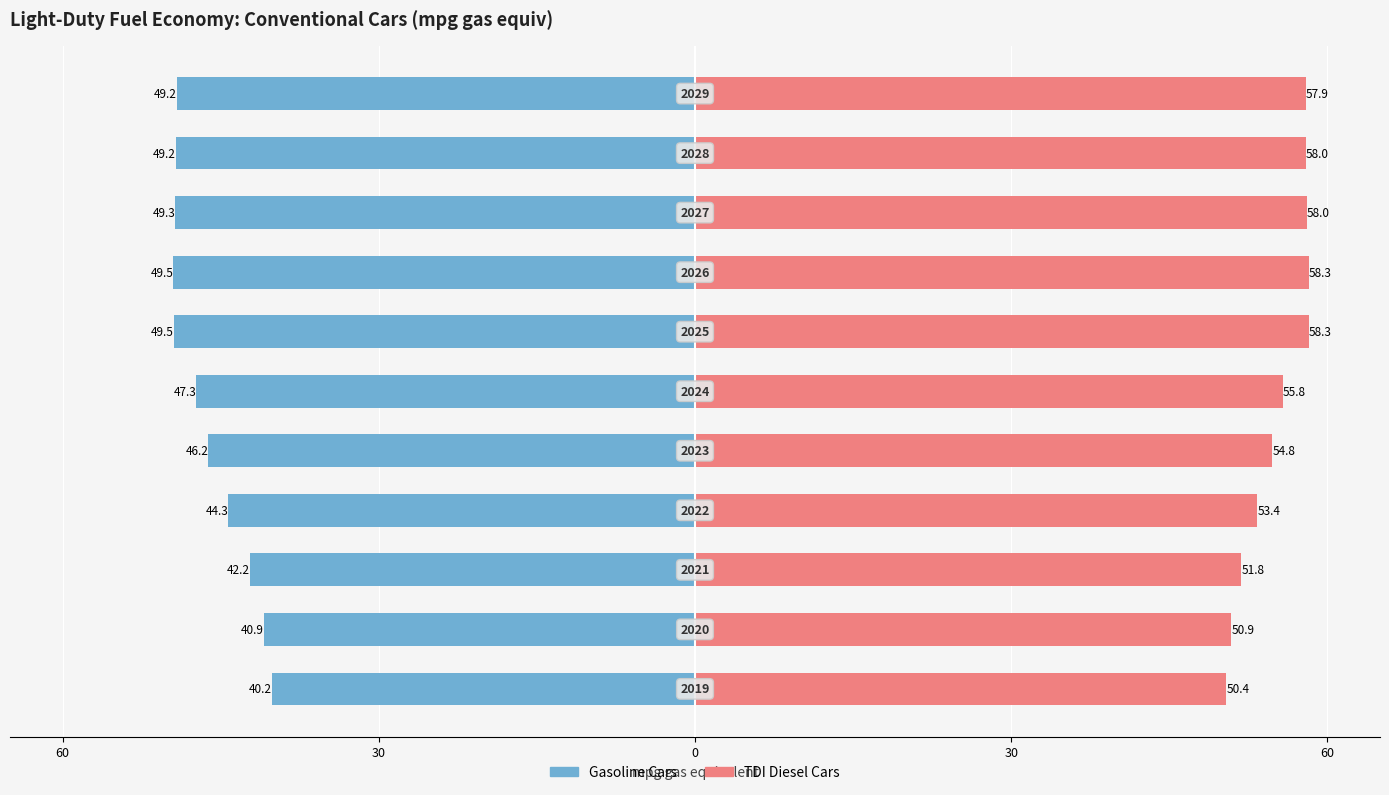

Which series has the widest spread of values?

Gasoline Cars